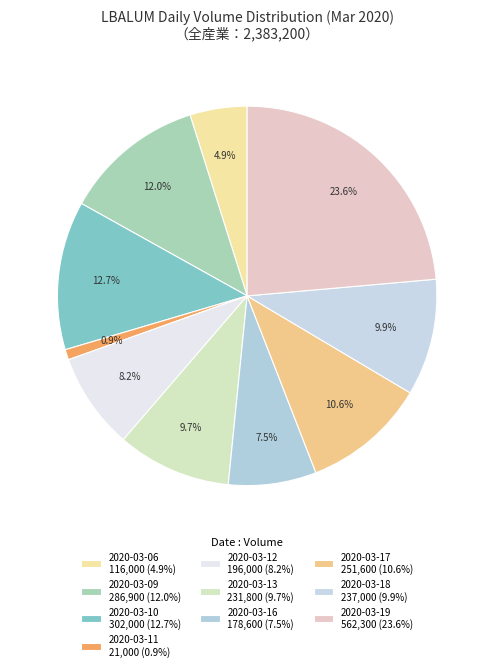

How many segments does this pie chart have?

10